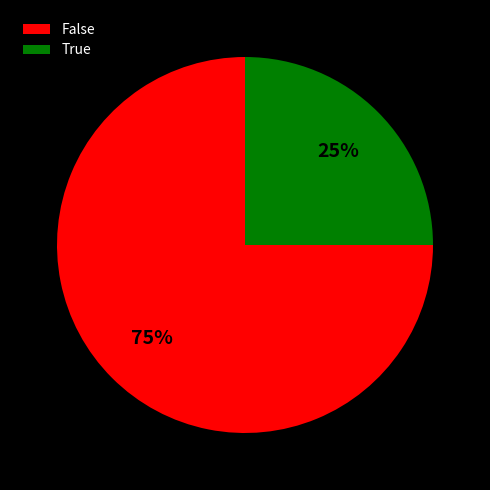

How many slices are in this pie chart?

2